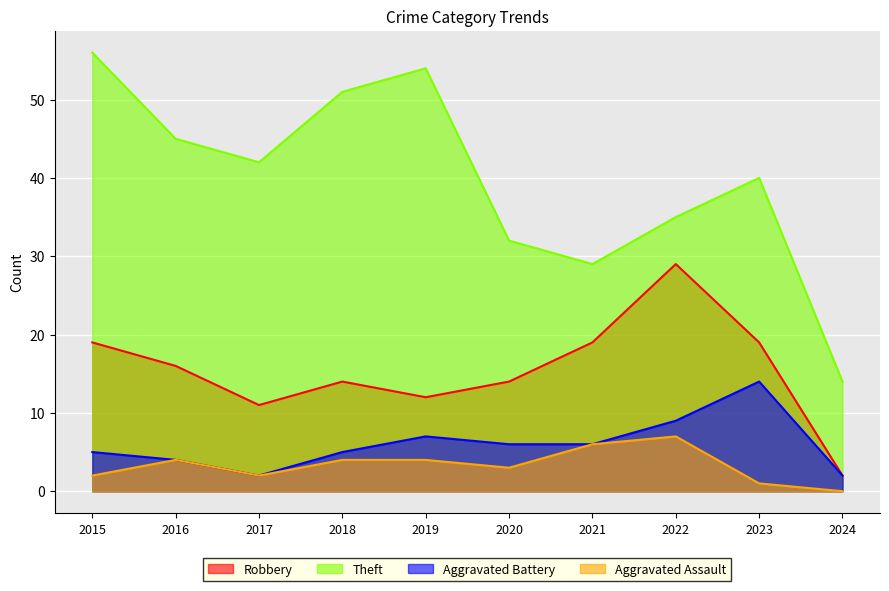

How many interior local valleys does the Aggravated Battery series have?

1